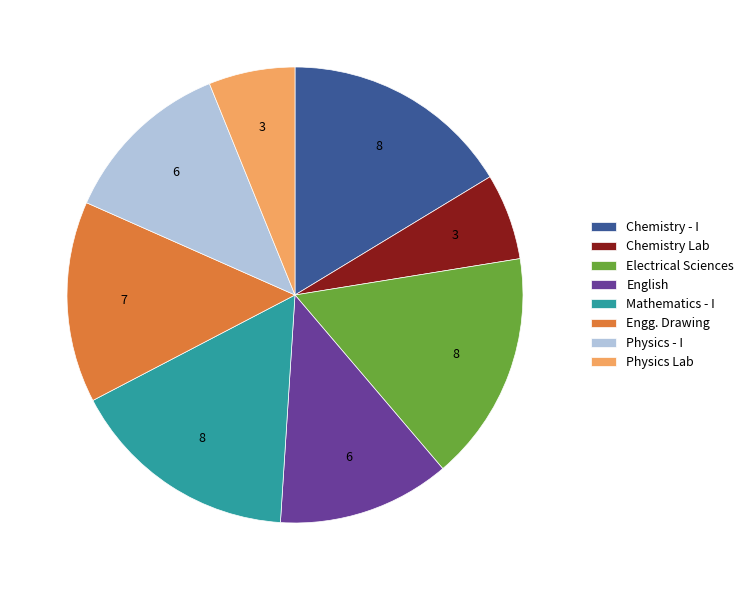

Does Physics Lab account for over 50% of the chart?

No